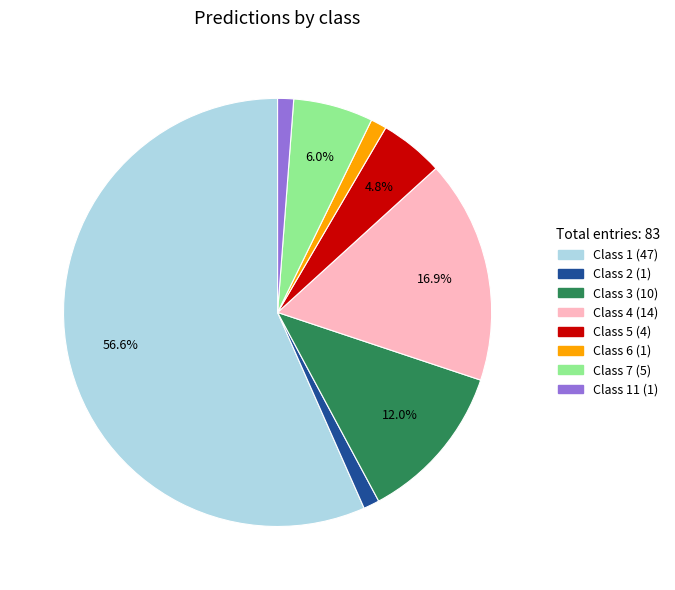

Is there any slice that represents more than half of the pie?

Yes